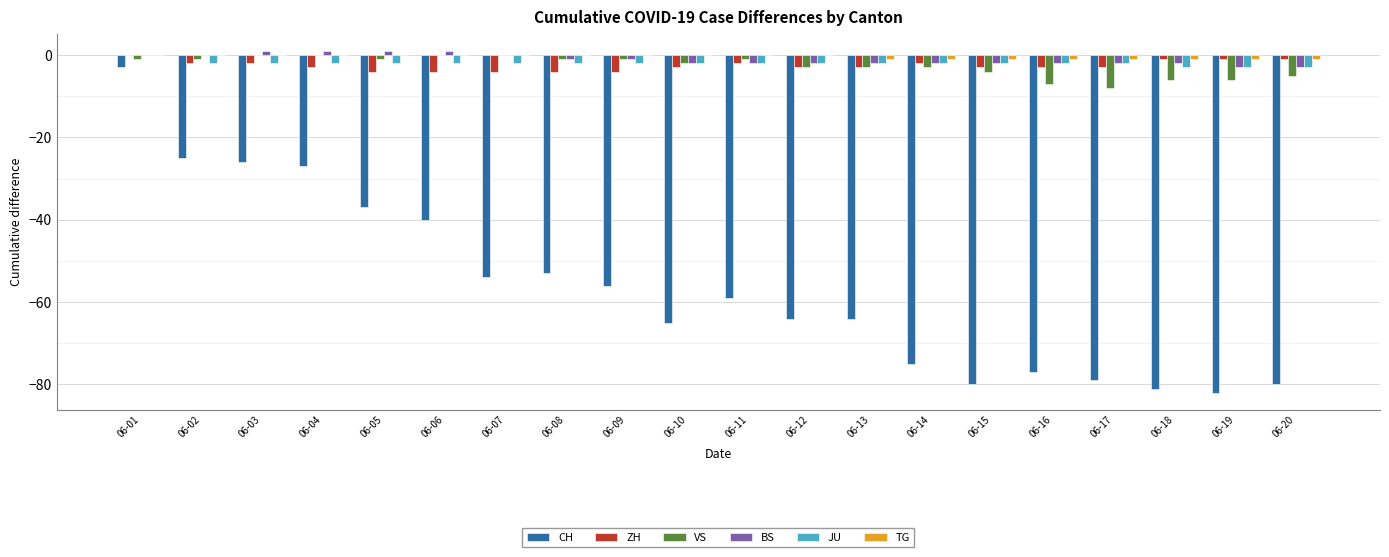

True or false: CH has a value of -77 at 06-08.

False